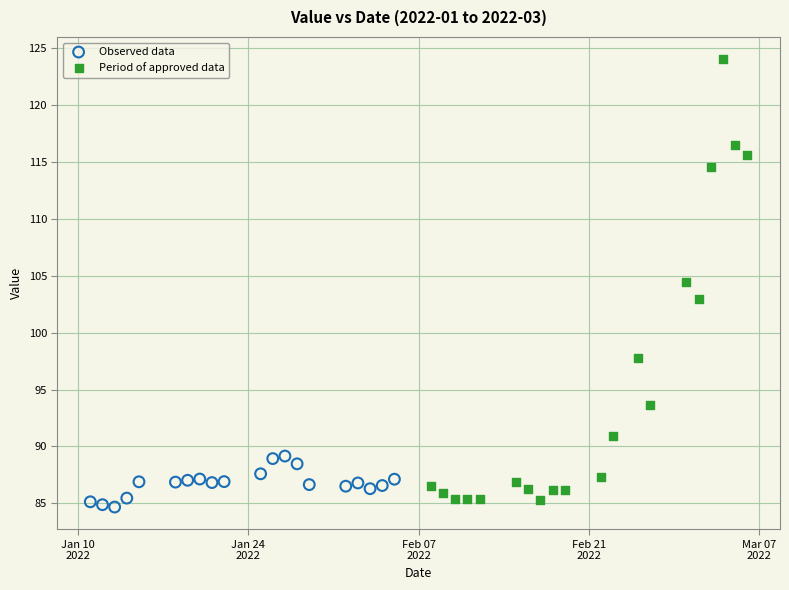

What are all the series names shown in the legend?

Observed data, Period of approved data